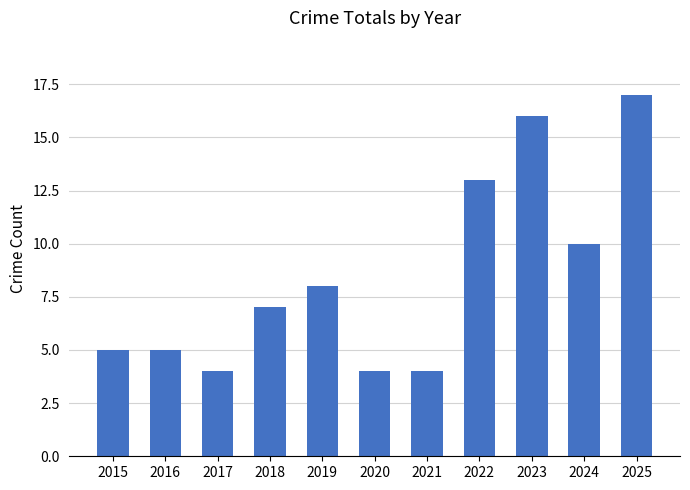

Which label corresponds to the largest value in the chart?

2025